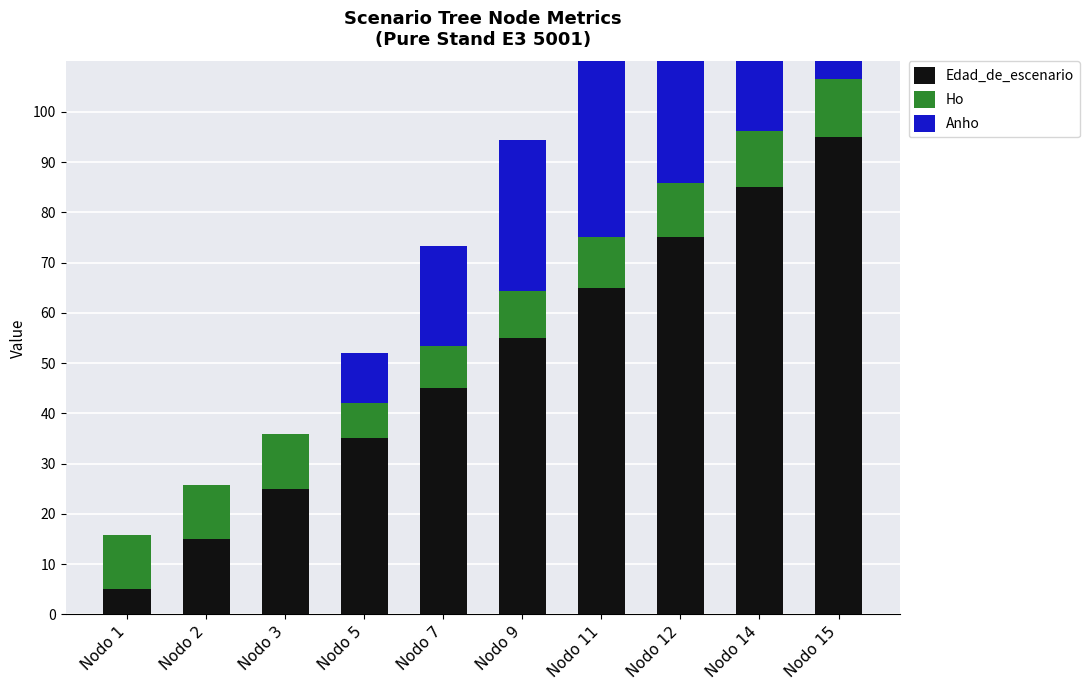

Rank the series at Nodo 7 from highest to lowest value.

Edad_de_escenario, Anho, Ho